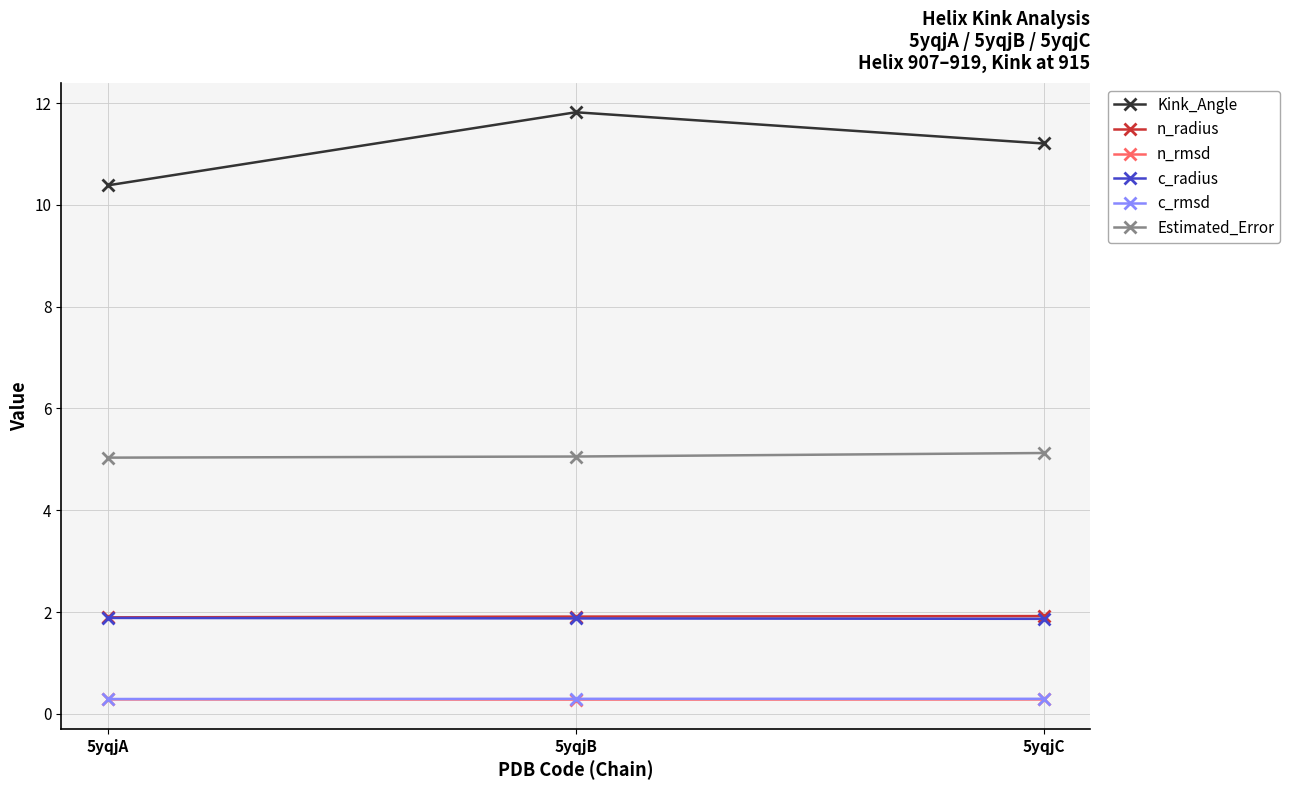

How many n_rmsd values are between 0 and 1?

3